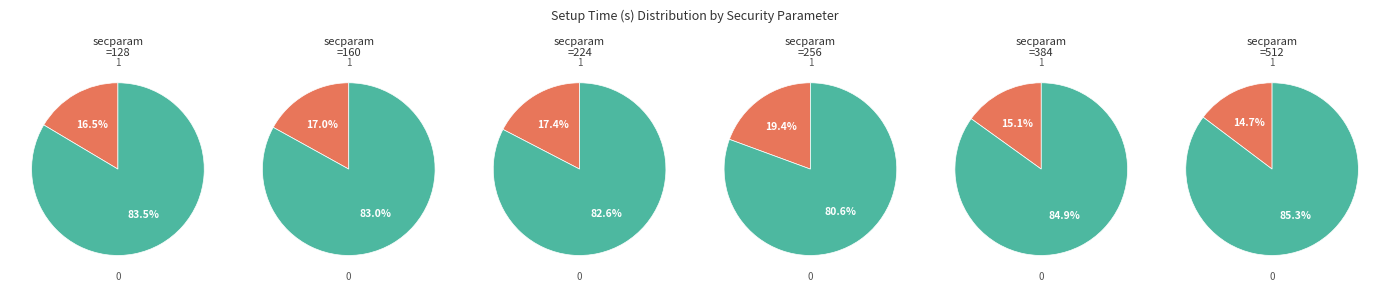

To the nearest percent, what is the average slice percentage?

17%